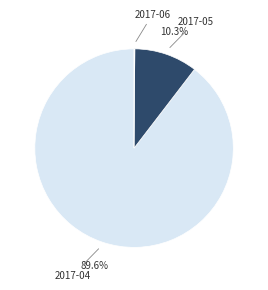

How much of the chart is everything except 2017-05?

89.7%